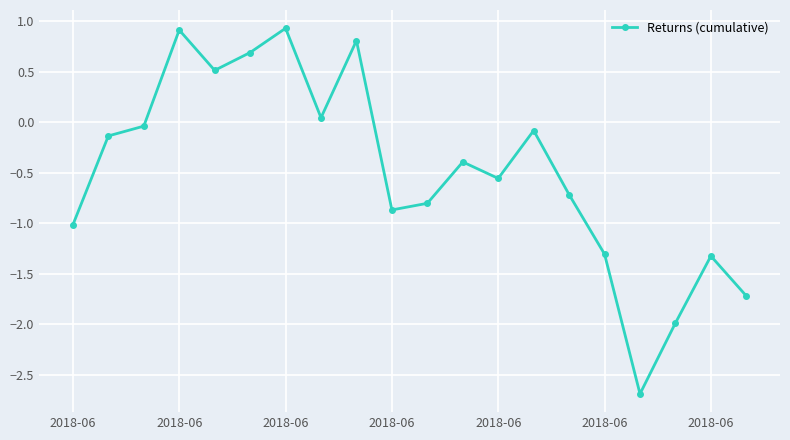

What is the value of the 17th point from the left?

-2.7